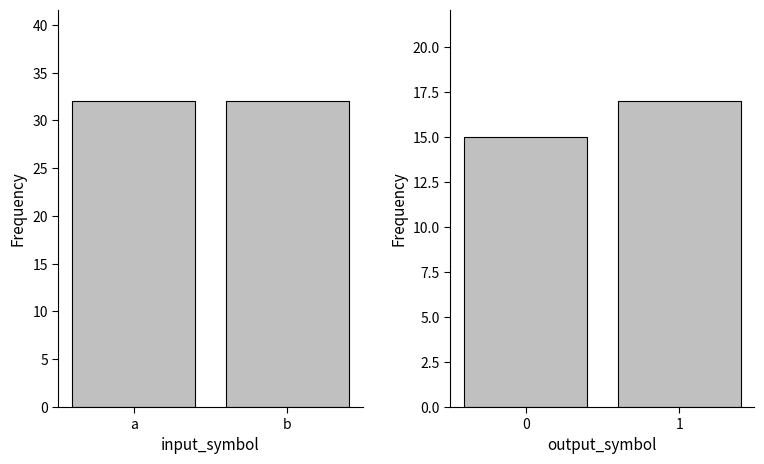

What is the value of the output_symbol bar at the 1st from the left?

15